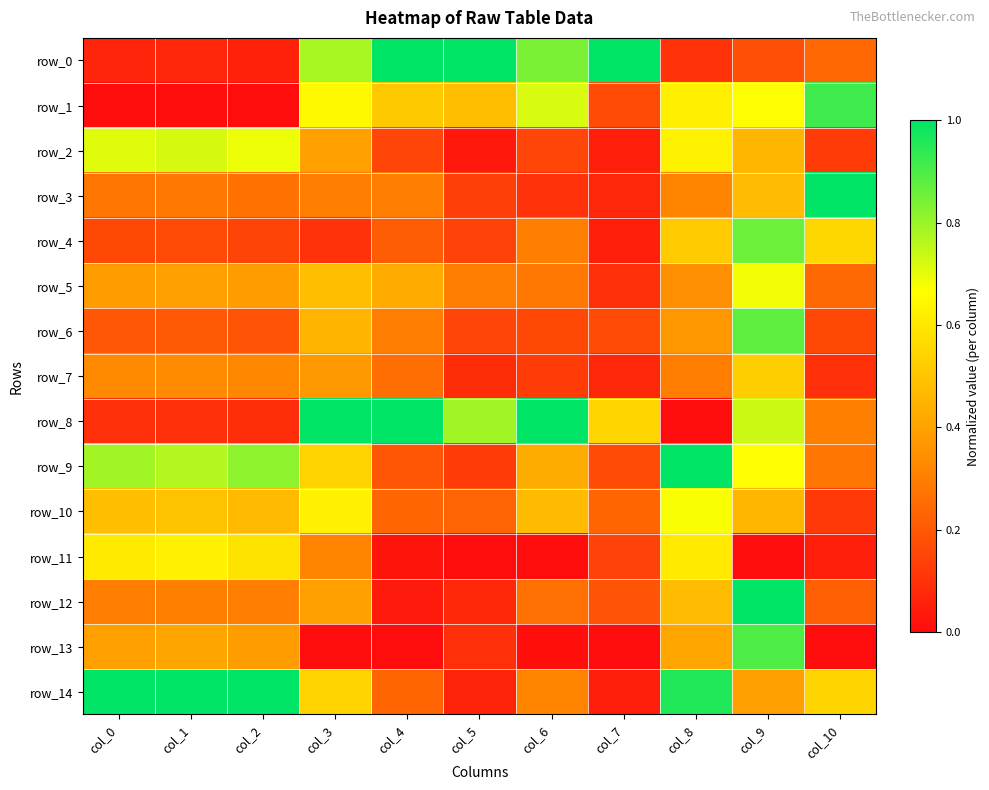

At how many categories does at least one series exceed 0?

11